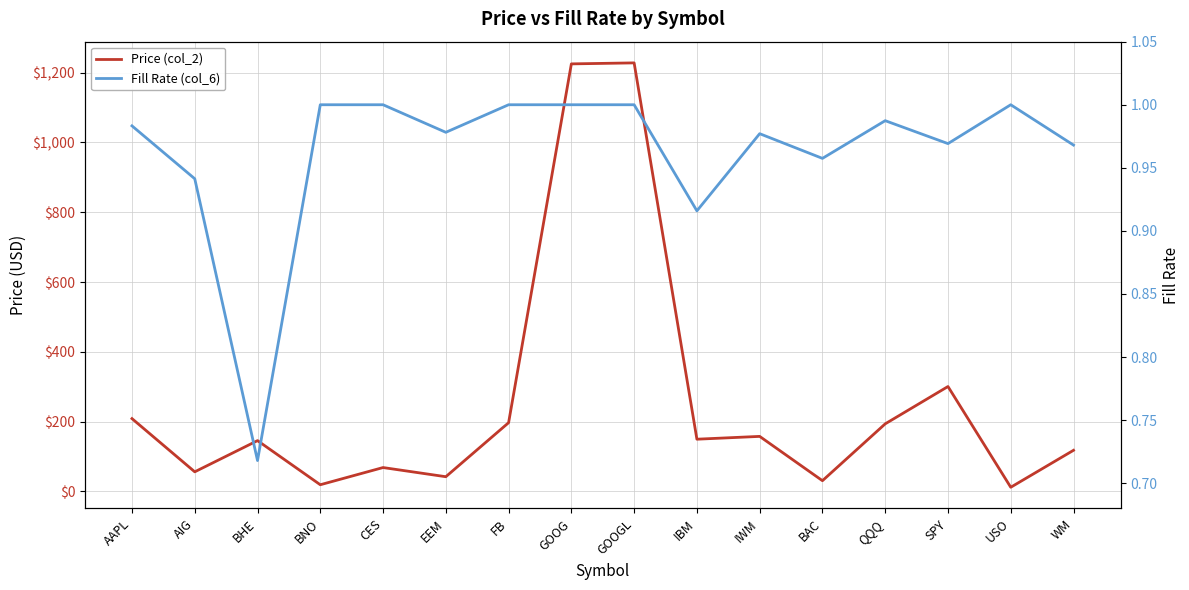

How many interior local peaks does the Price (col_2) series have?

5